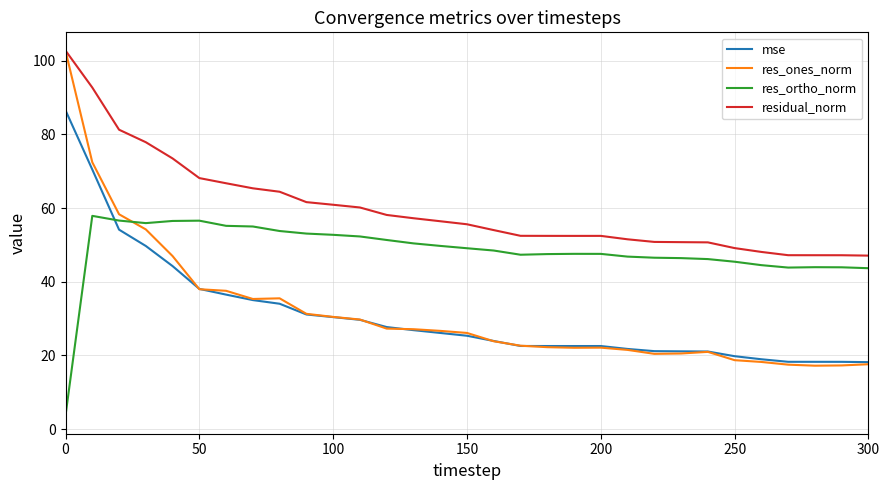

Which series has the widest spread of values?

res_ones_norm